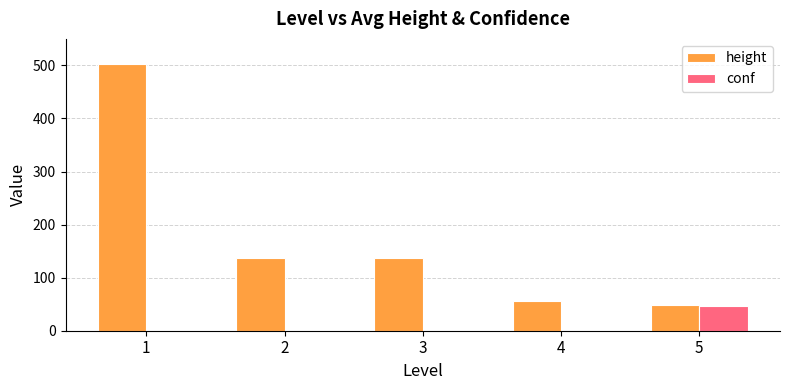

What is the sum of all conf values?

47.4